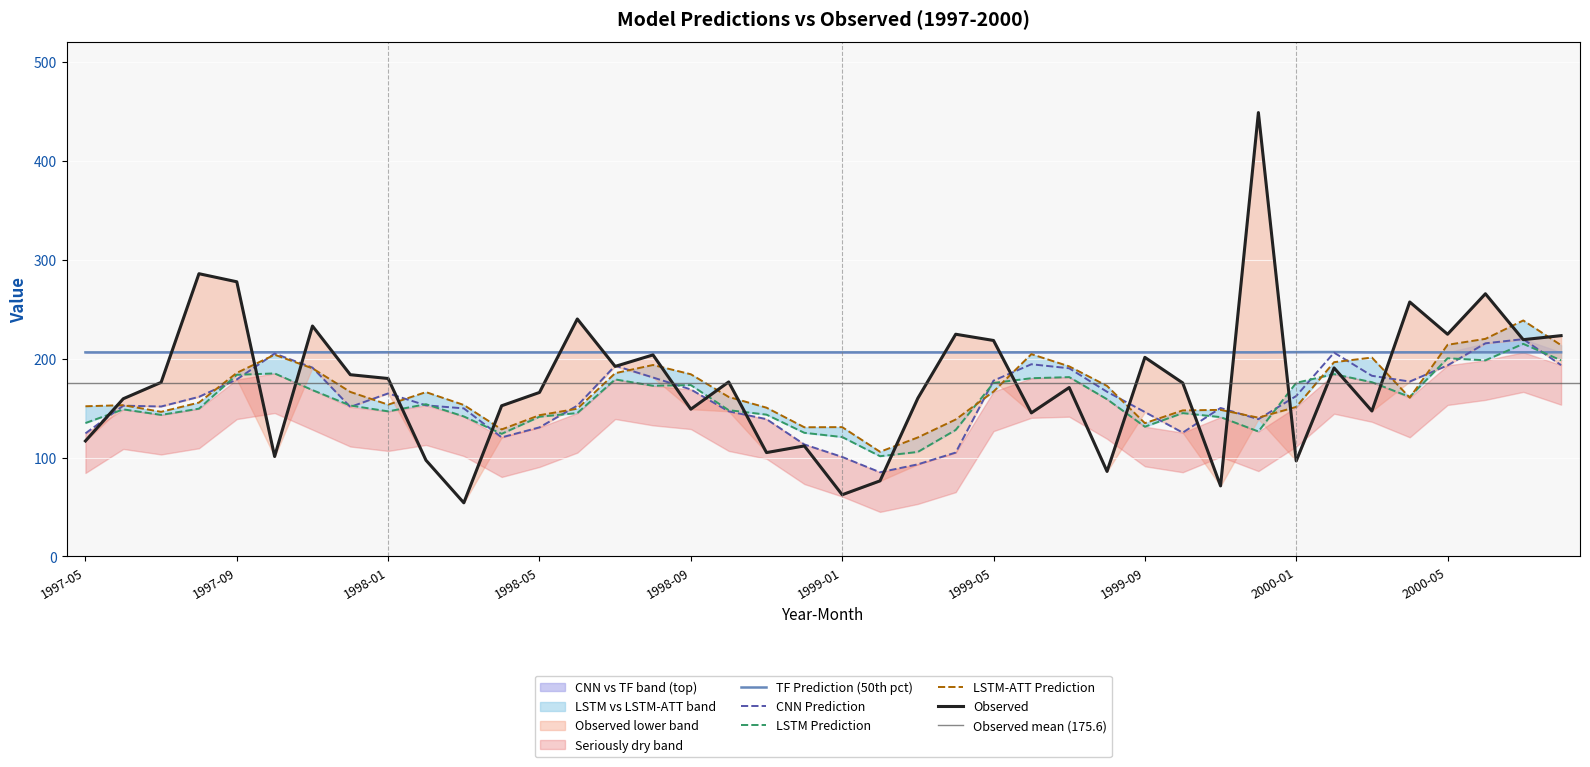

The value of CNN Prediction at 2000-05 is 193.1. True or false?

True